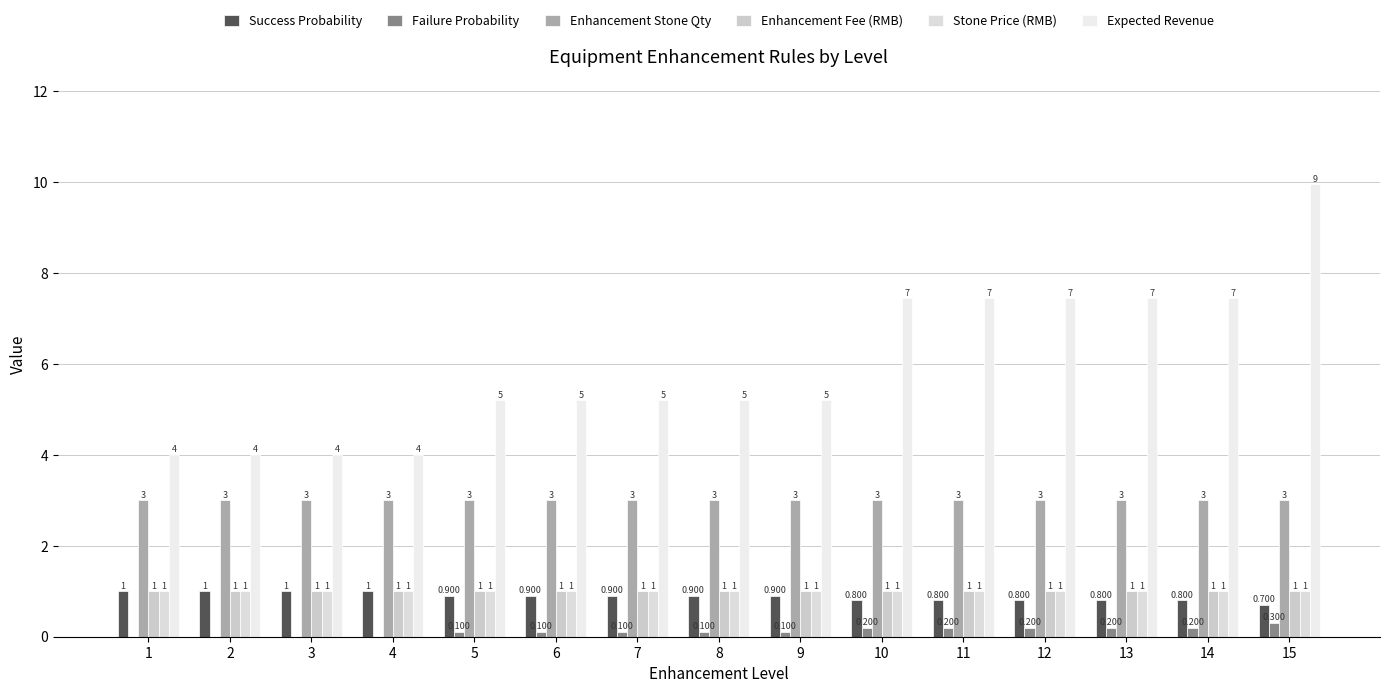

The Stone Price (RMB) series shows 1.3 at 8. True or false?

False